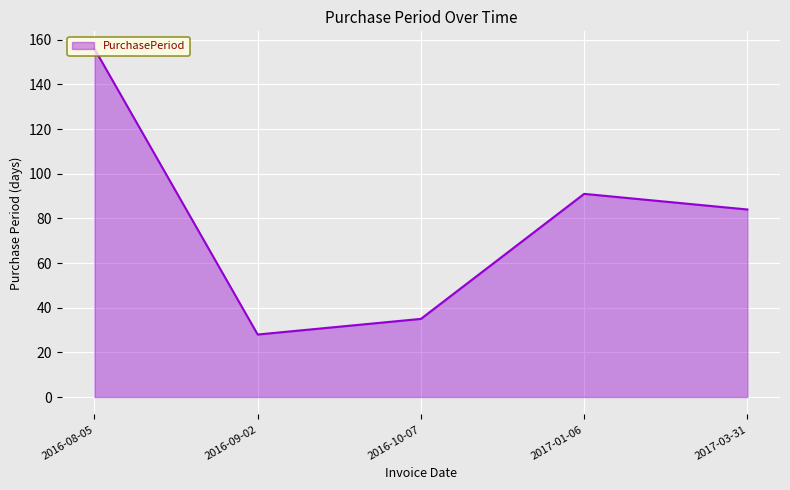

Is it true that the value at 2016-10-07 is 35?

True